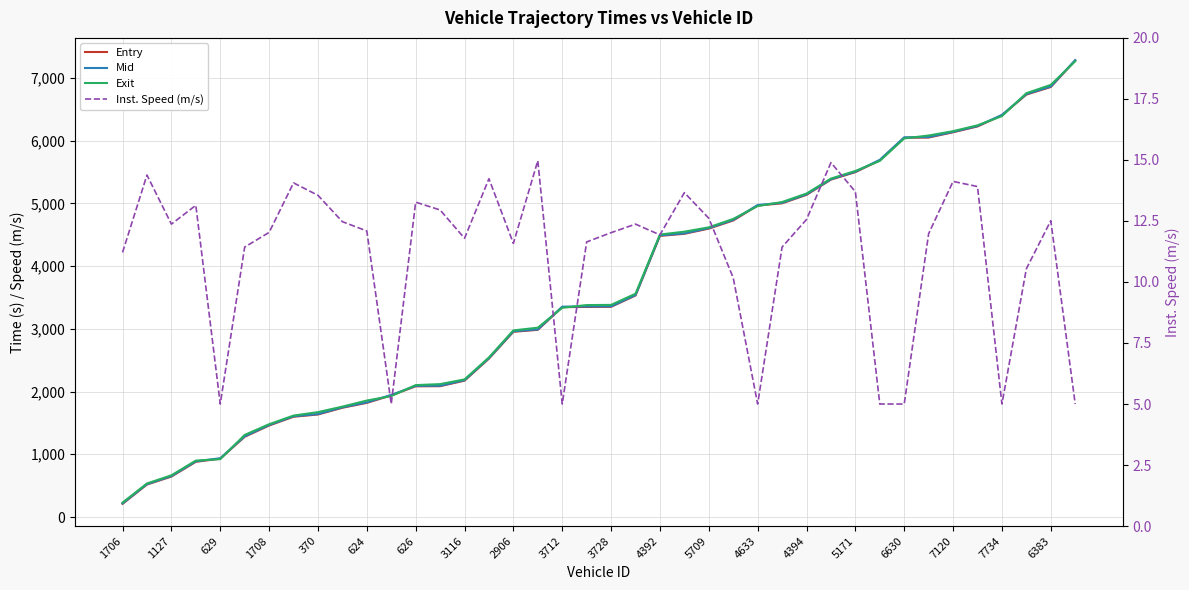

What is the difference between the highest and lowest values at 5709?

4604.9